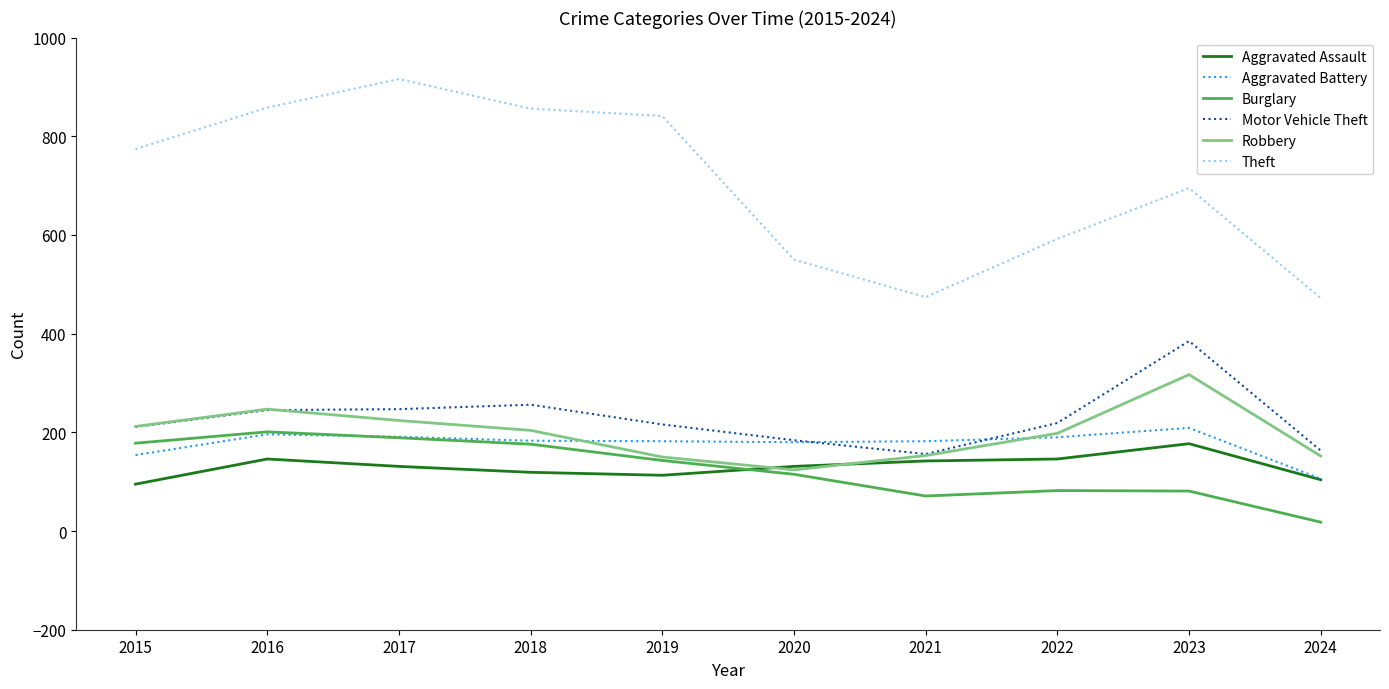

What is the average value of the Aggravated Assault series?

130